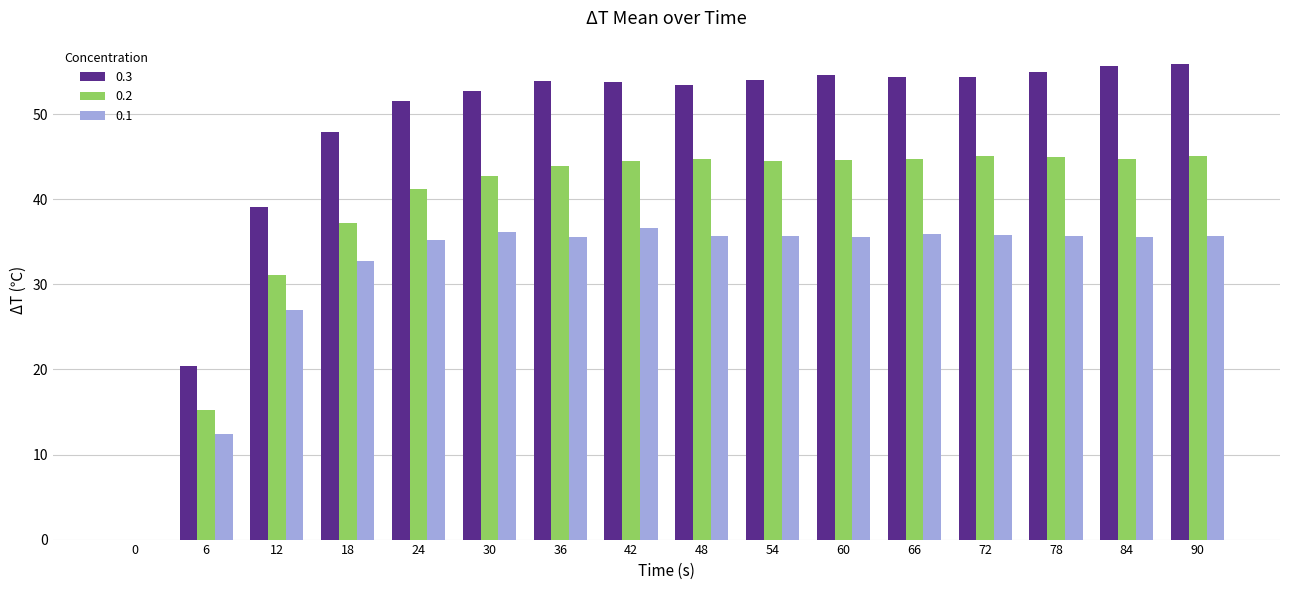

What is the maximum value for 0.3?

55.9